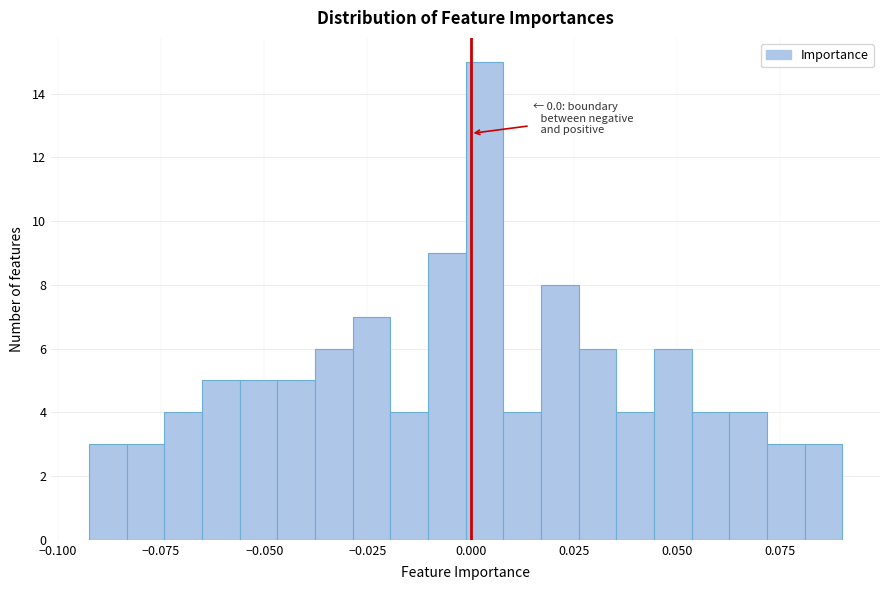

Around what value on the x-axis is the tallest bar? Give the approximate position of its centre, as read against the axis.

0.005